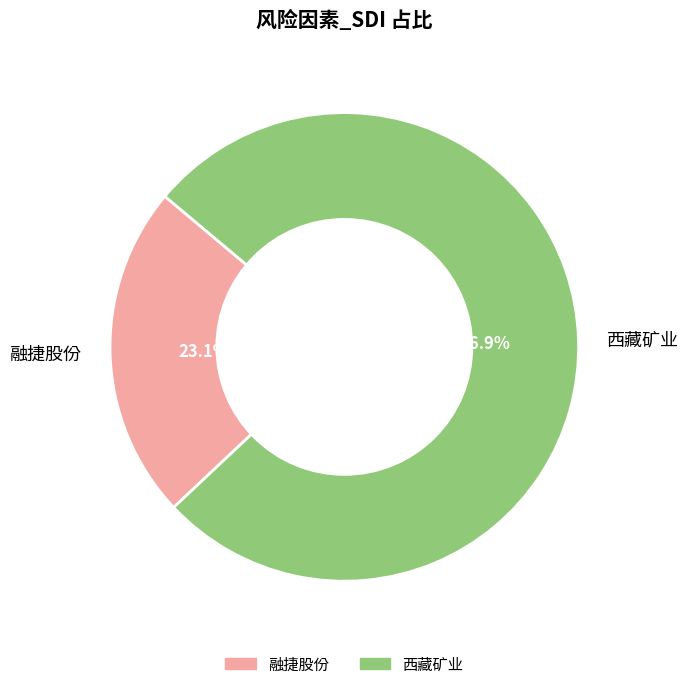

Is there a majority slice in this chart?

Yes